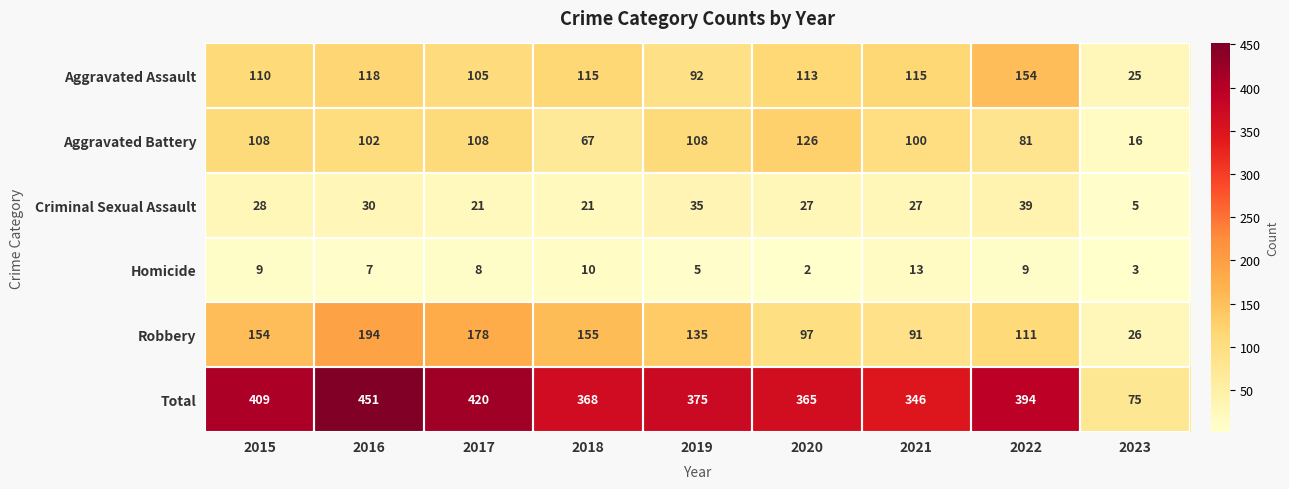

At which category is the sum across all series the highest?

2016